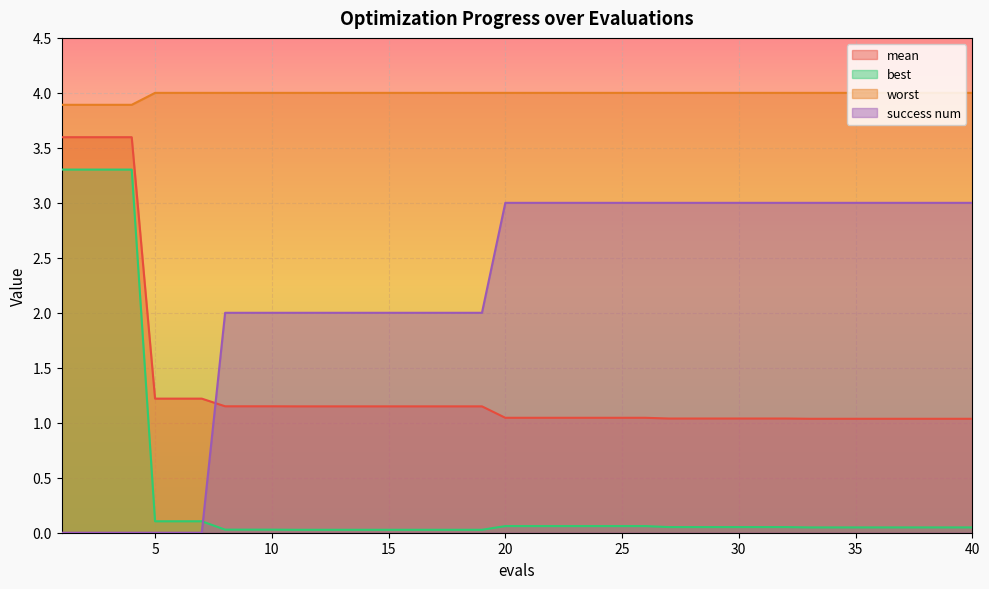

At which label is mean closest to 2?

5